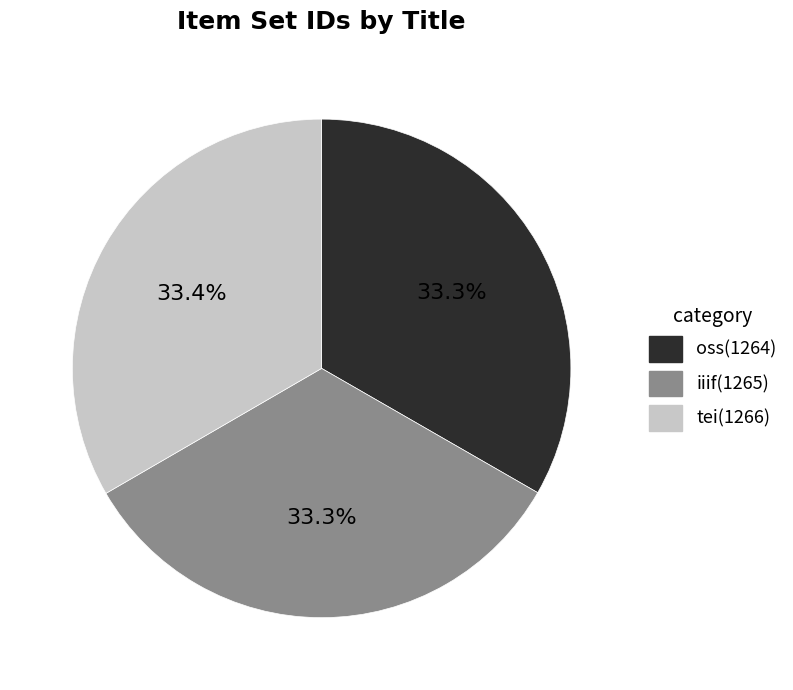

The tei slice represents 33% of the pie. True or false?

True